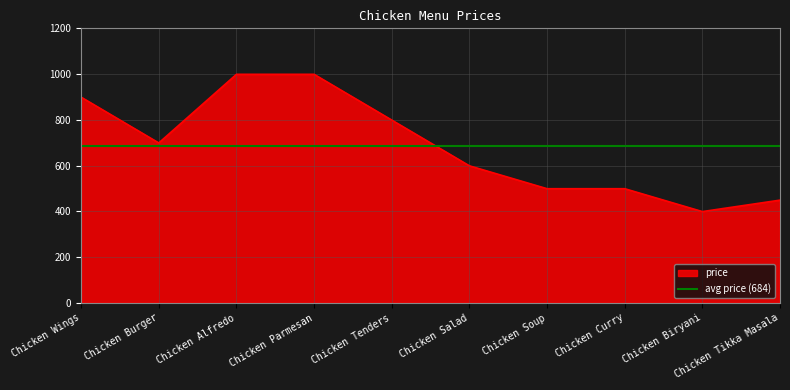

Is it true that price equals 339 at Chicken Soup?

False